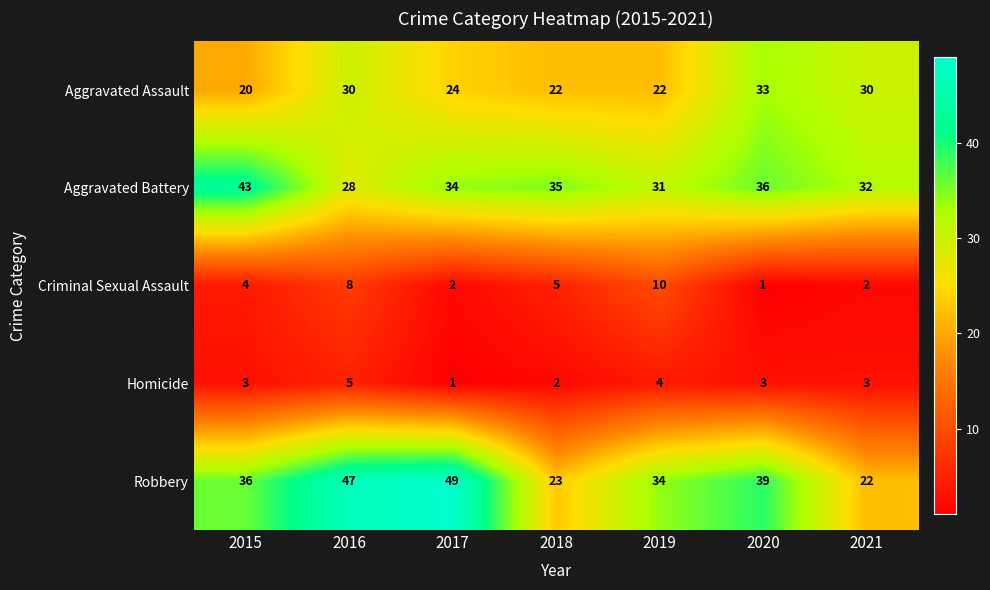

True or false: Aggravated Assault has a value of 24 at 2017.

True